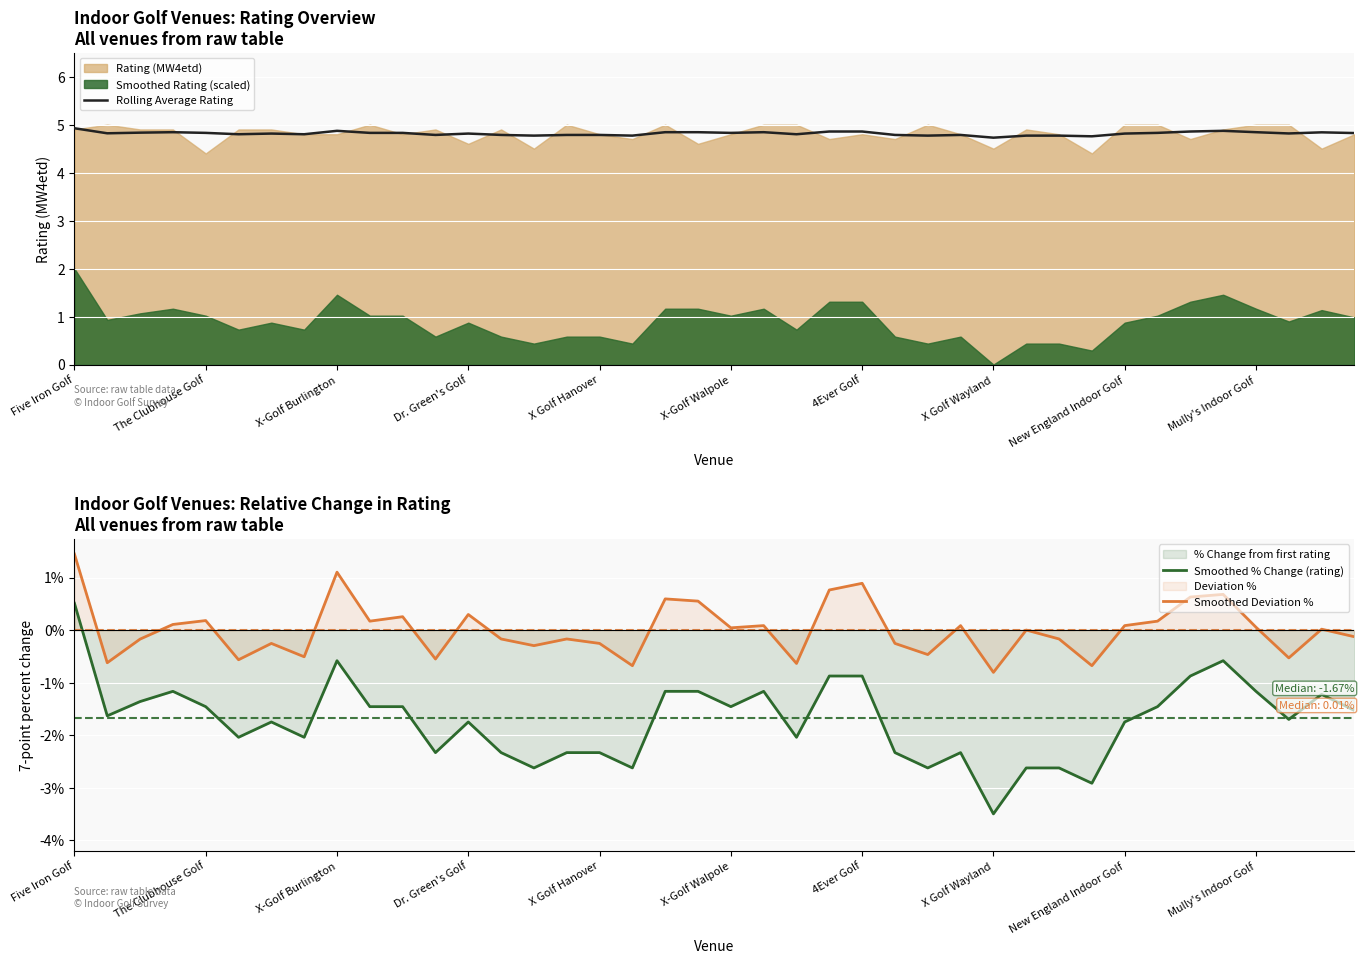

What is the highest value of the Smoothed % Change (rating) series?

0.5